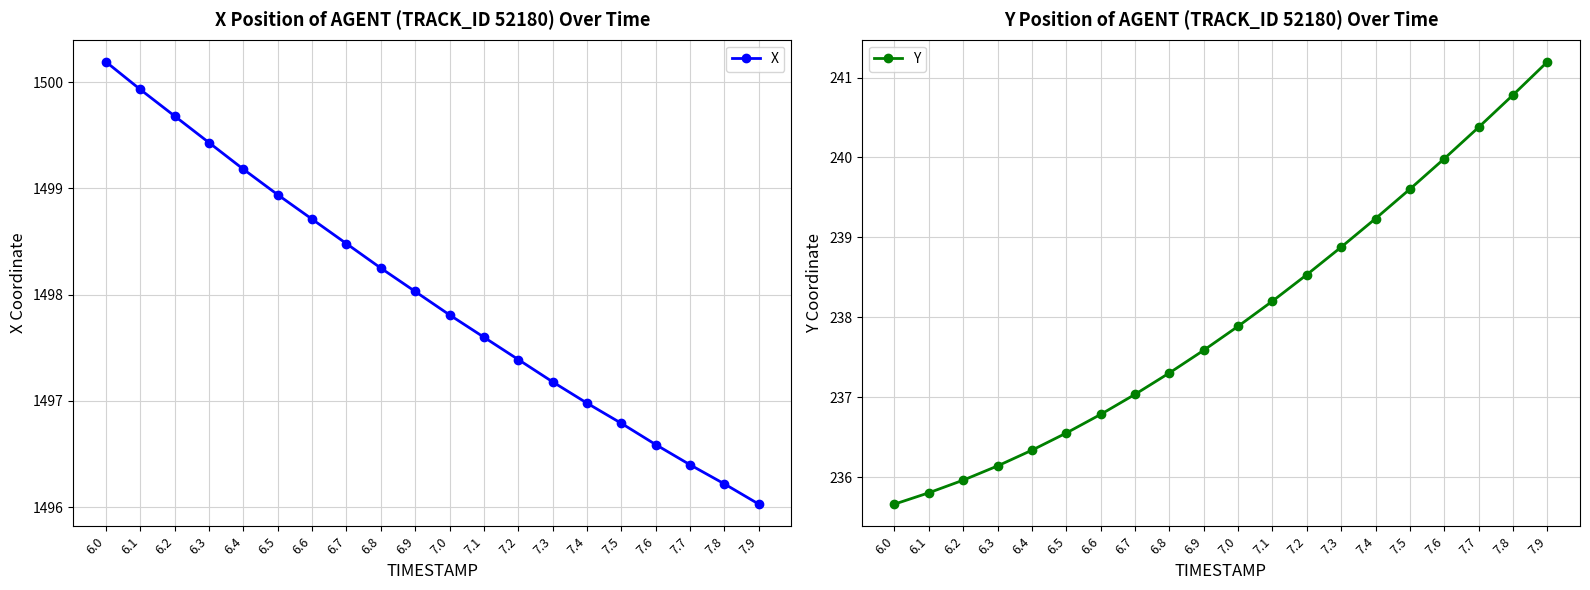

How many lines are shown in the chart?

2